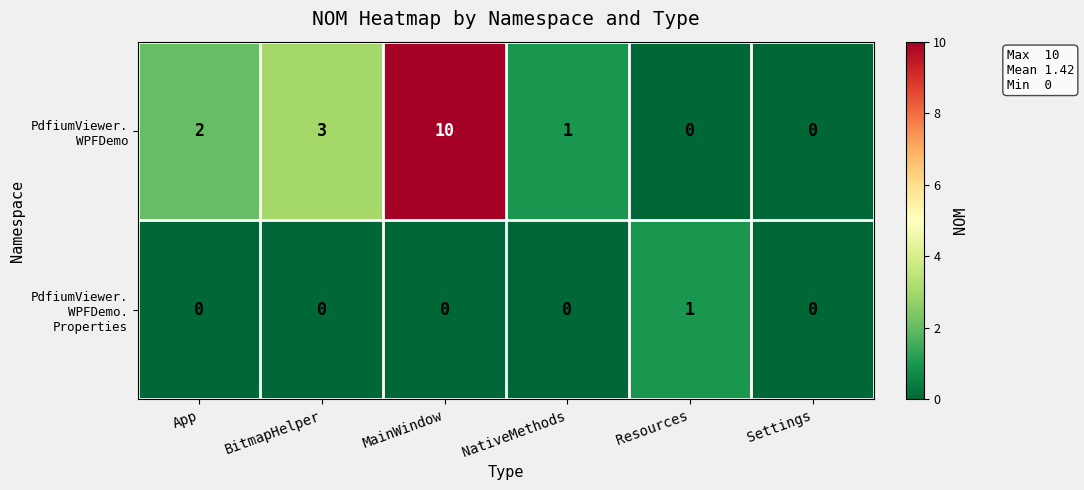

What is the spread (max minus min) of values at BitmapHelper?

3